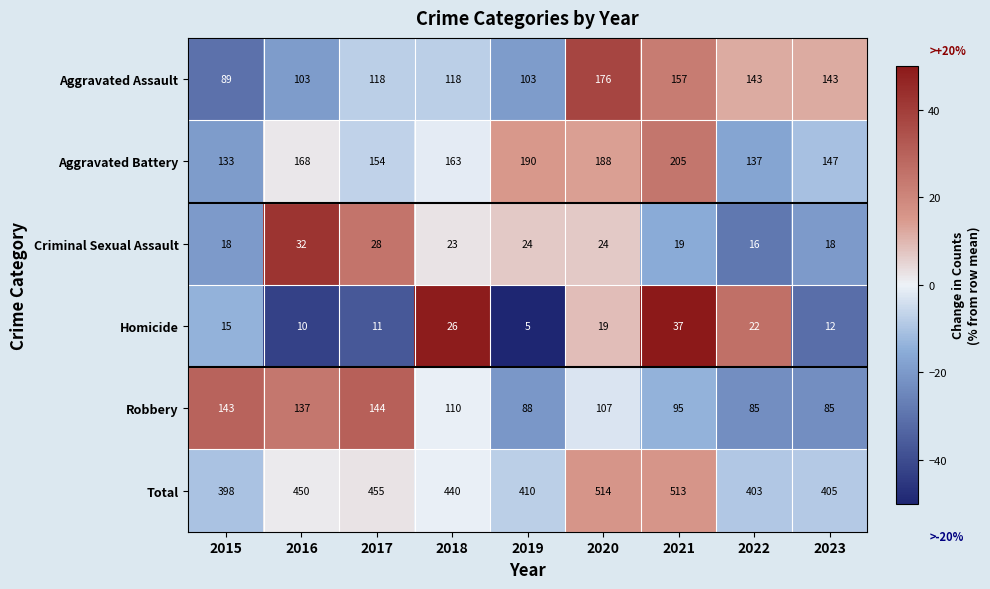

What is the maximum value shown in the chart?

514